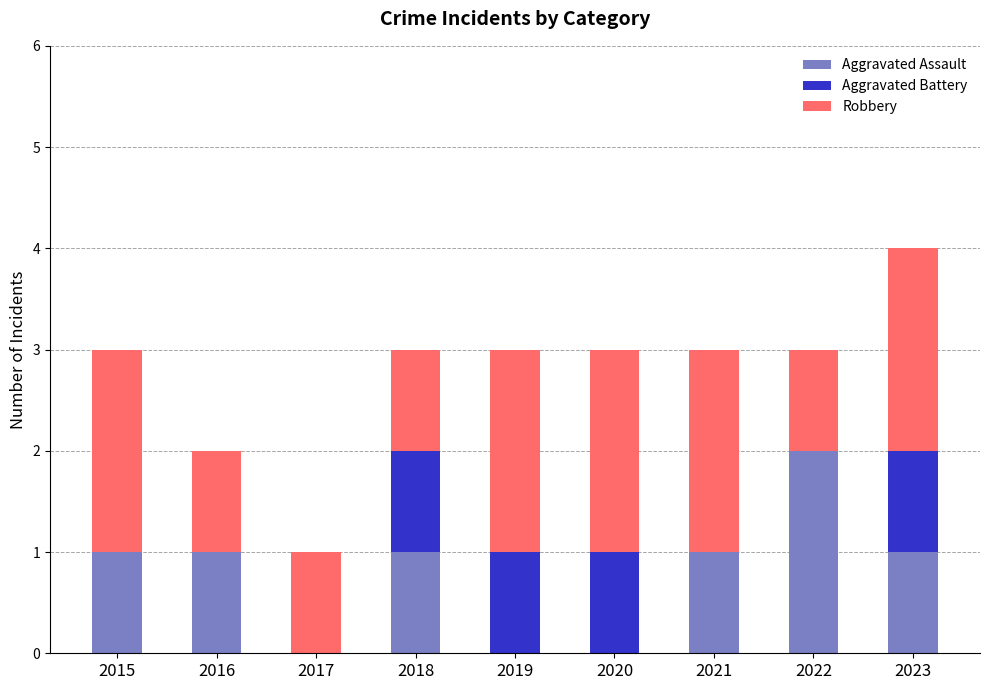

Is it true that Aggravated Assault equals 1 at 2017?

False